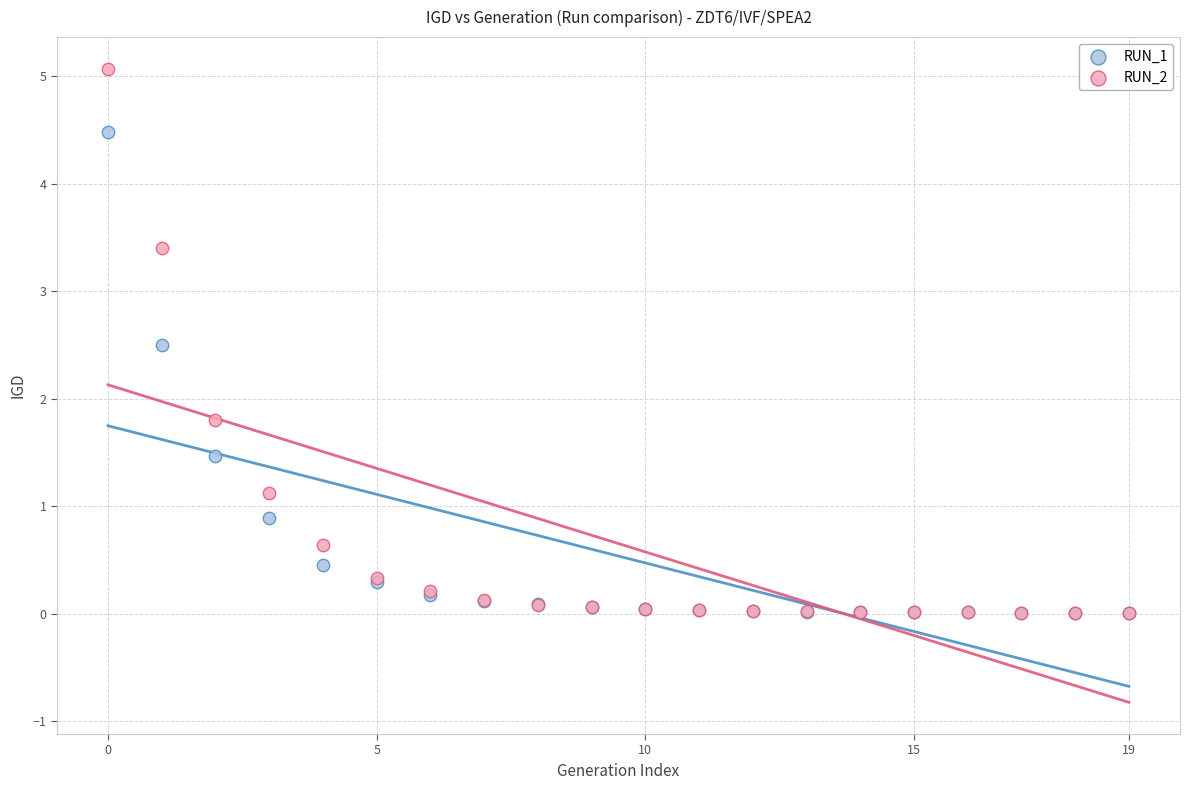

Across all series, what Y value is closest to 2?

1.8